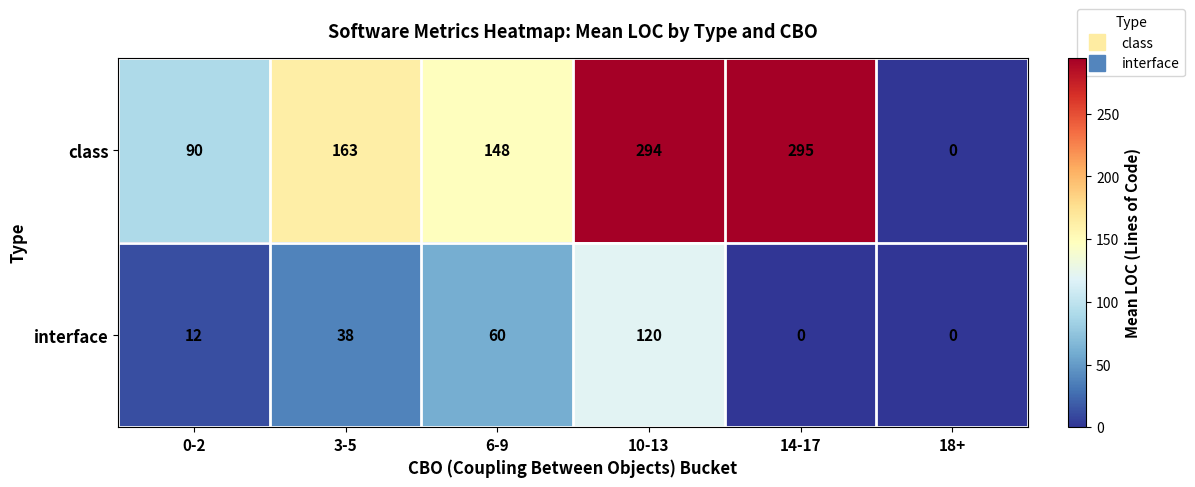

Which series has the largest total across all categories?

class